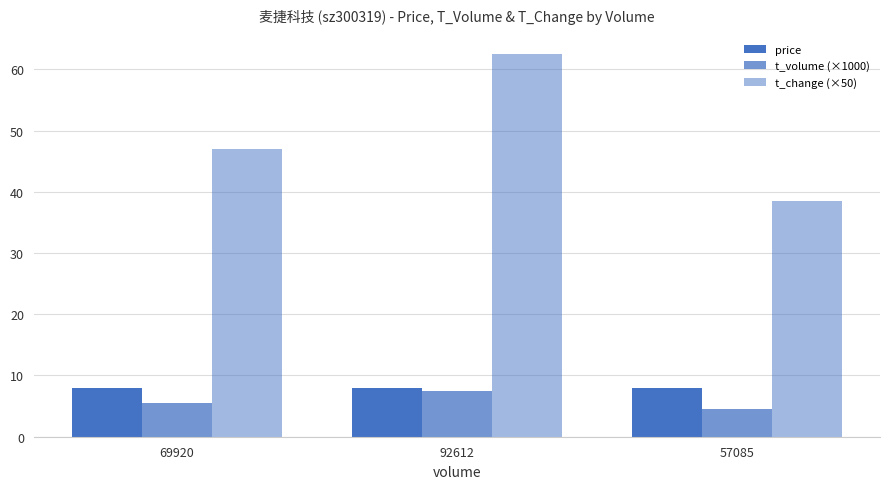

Which series changed the most between 69920 and 57085?

t_change (×50)